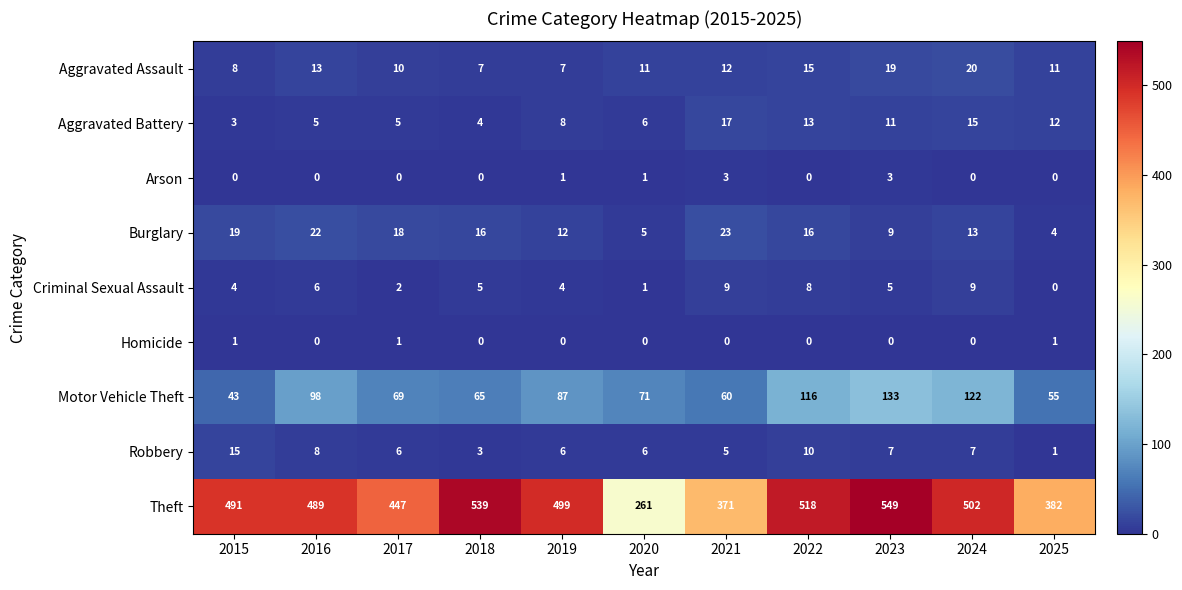

What is the minimum value for Burglary?

4